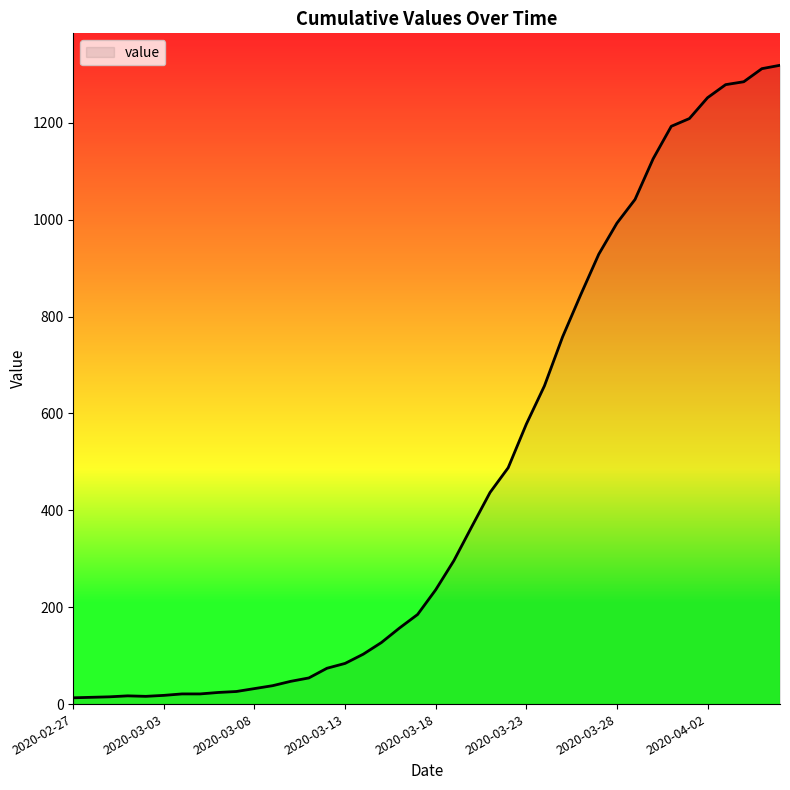

What is the greatest value displayed?

1319